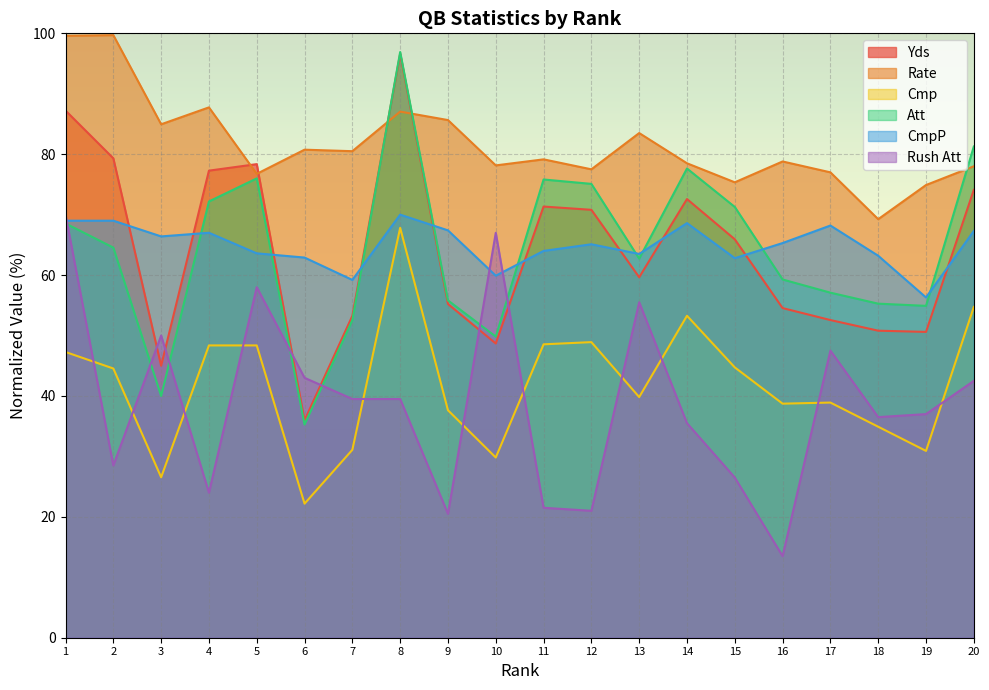

Which series has the largest total across all categories?

Rate